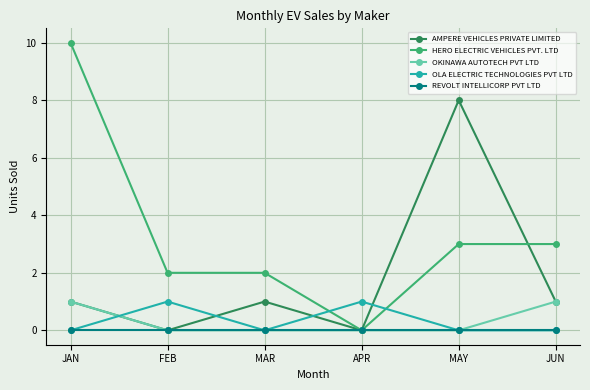

How many OLA ELECTRIC TECHNOLOGIES PVT LTD values are between 0 and 1?

6